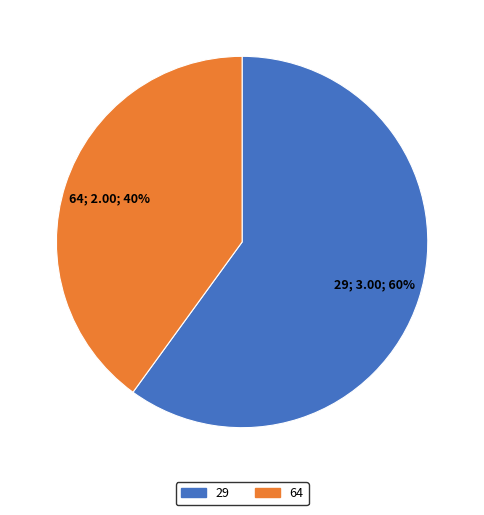

The 64 slice represents 51% of the pie. True or false?

False